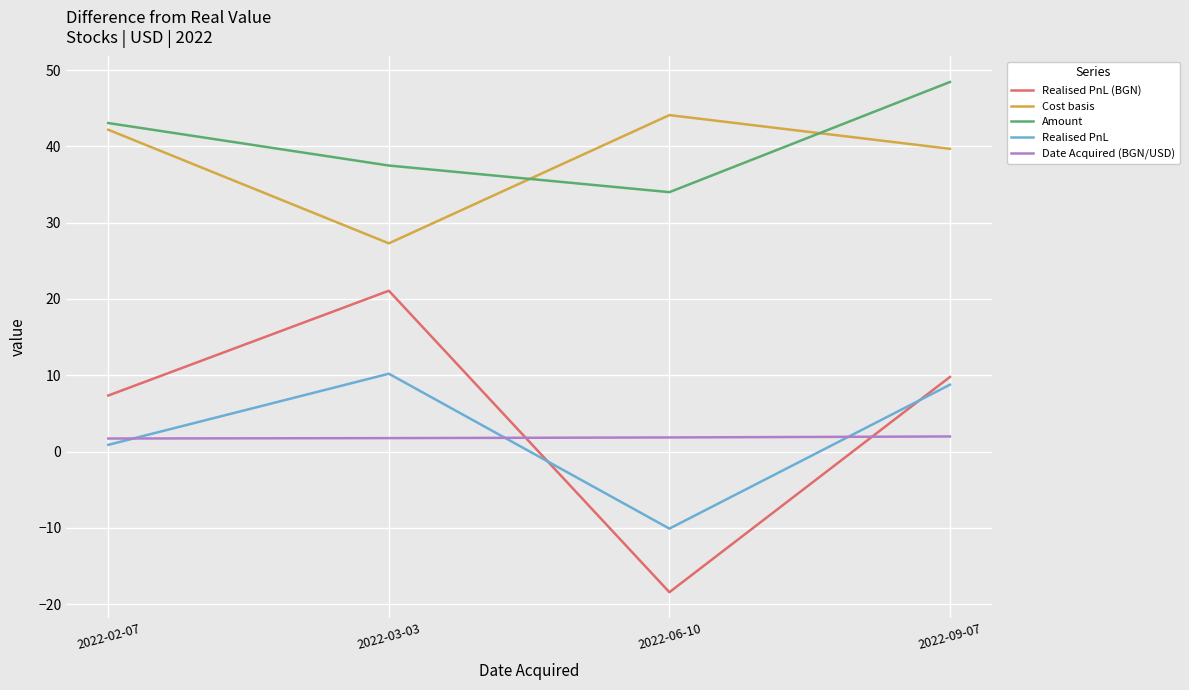

What is the spread (max minus min) of values at 2022-09-07?

46.5